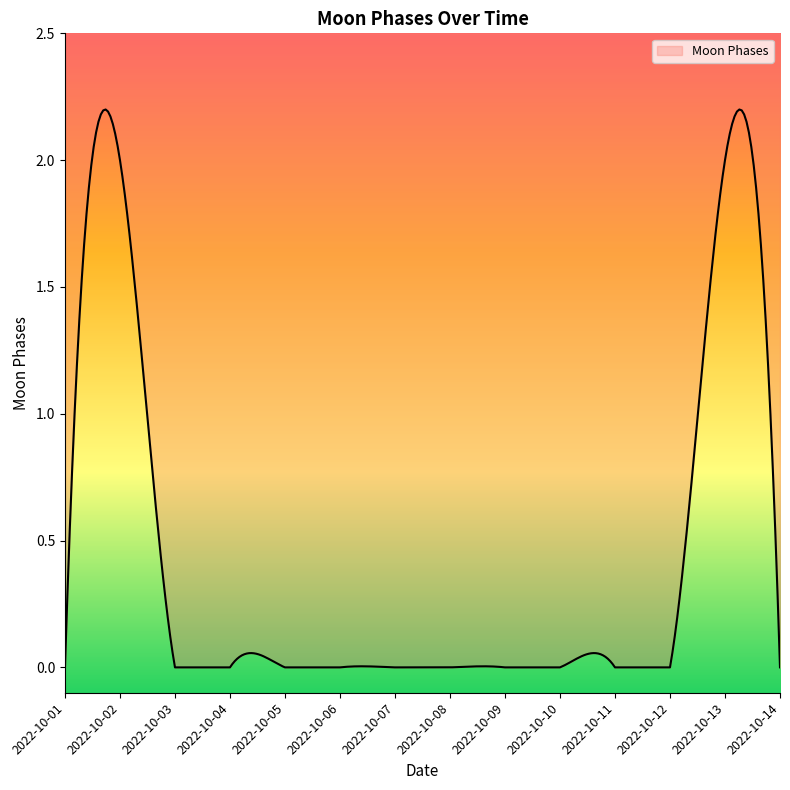

How many interior local peaks (higher than both neighbors) does the data have?

2